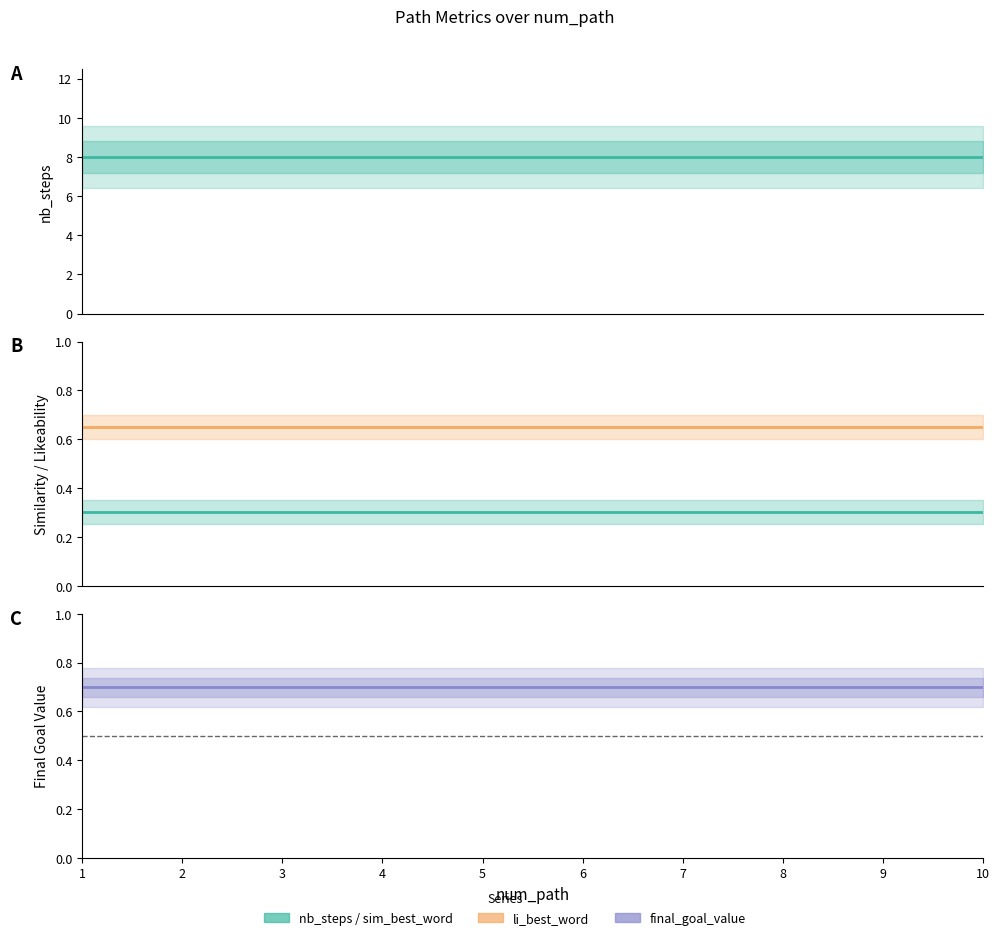

Which label corresponds to the smallest value in the chart?

1